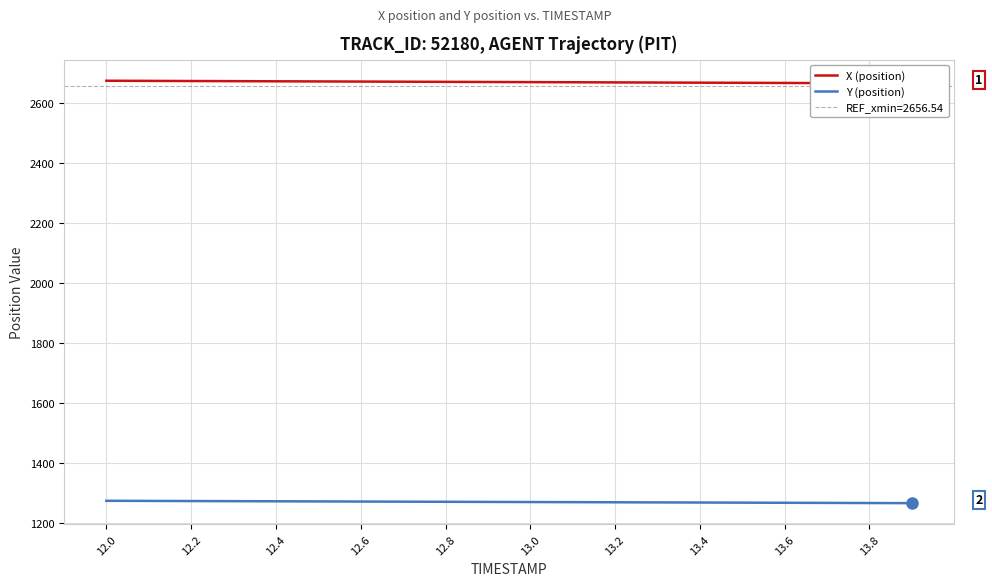

True or false: Y (position) and X (position) intersect in this chart.

False